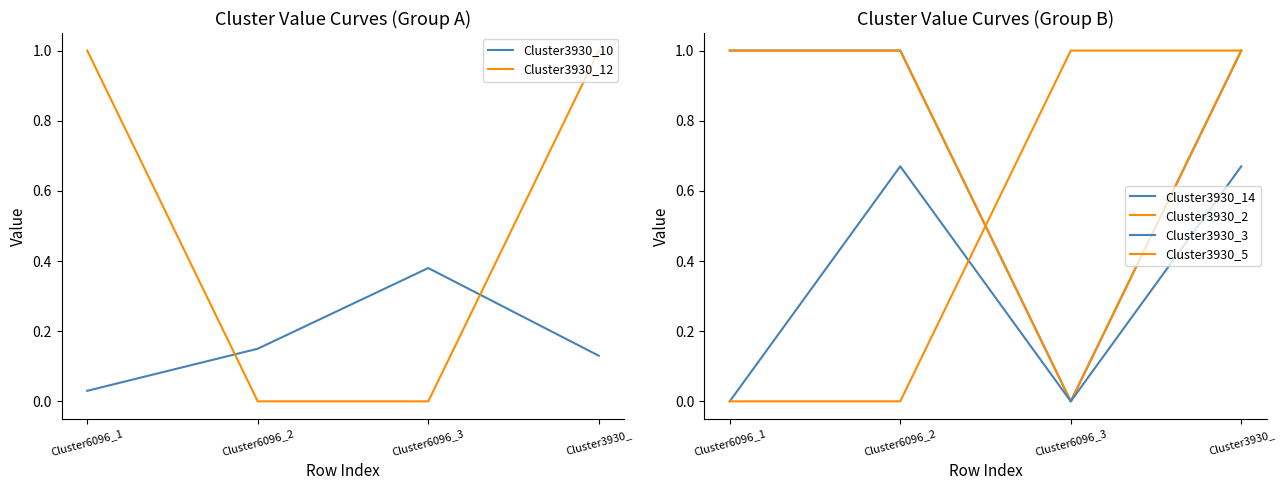

At how many categories does at least one series exceed 0?

4